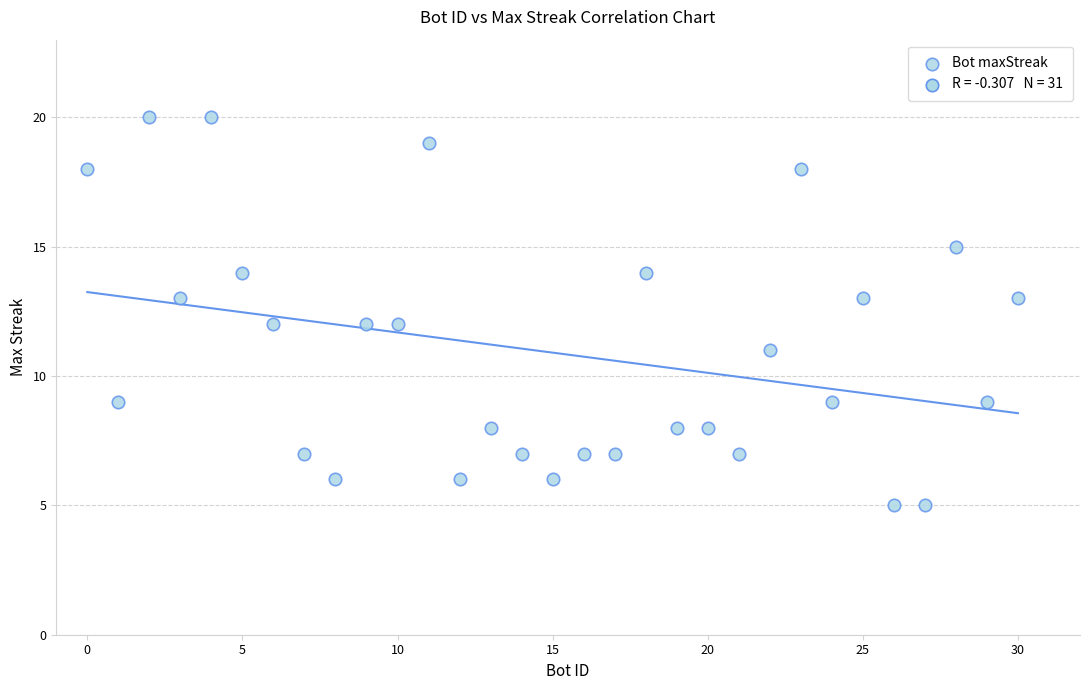

What is the range of Y values (max minus min)?

15